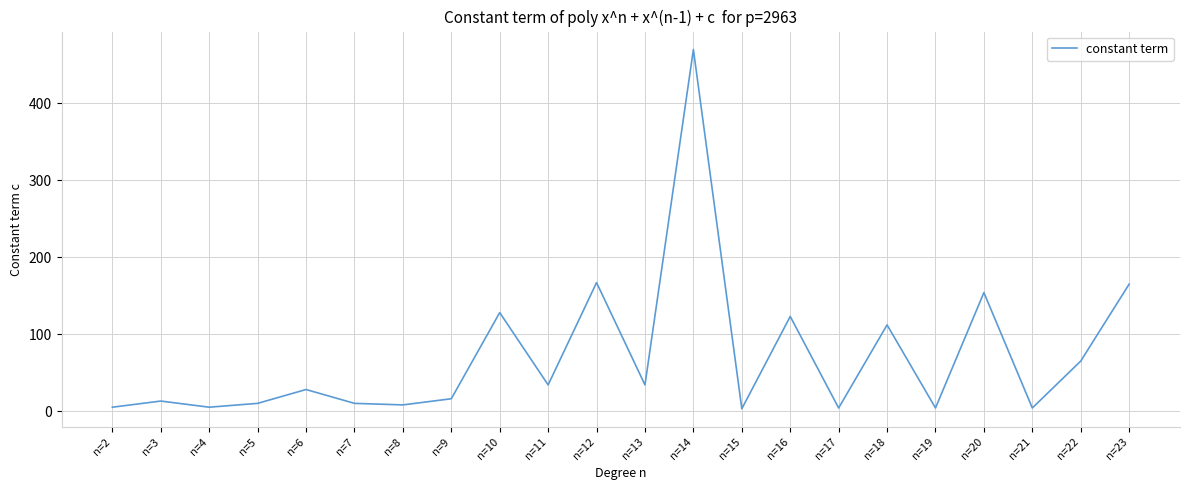

Where is the first local minimum?

n=4